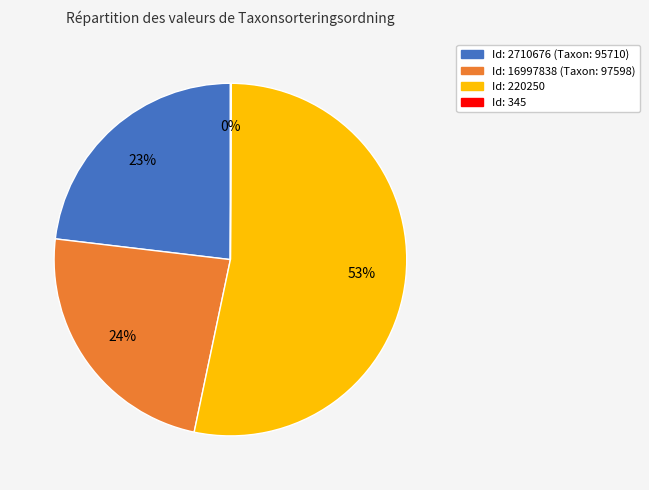

To the nearest percent, what is the difference between the largest and smallest slice percentages?

53%